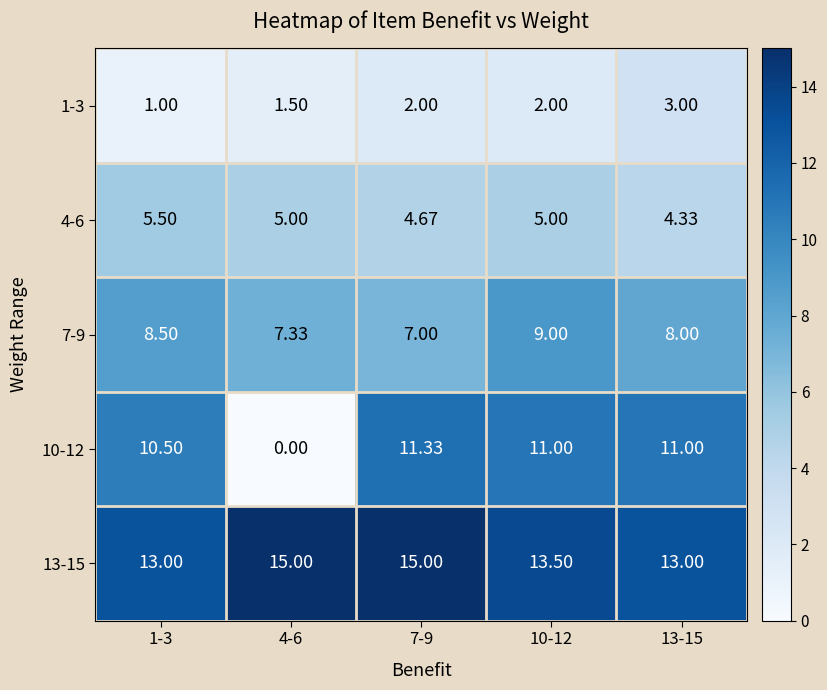

How many distinct data groups are displayed?

5